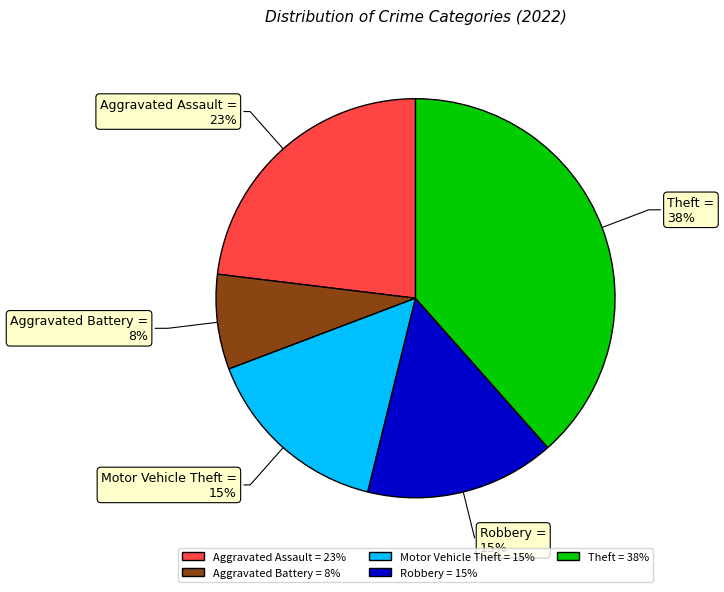

Is there a majority slice in this chart?

No